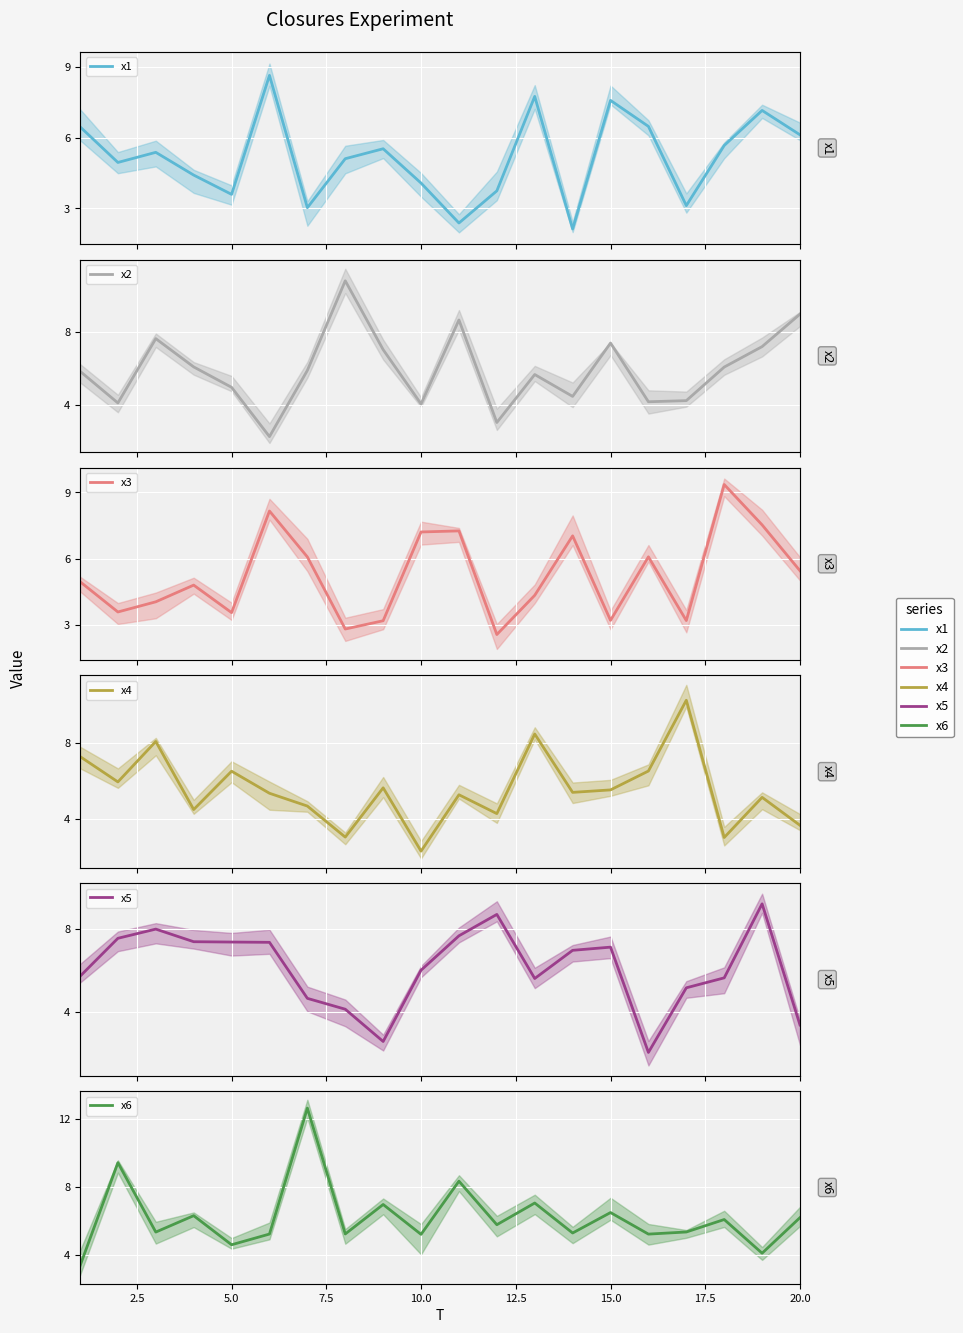

Rank the series by their maximum value, from highest to lowest.

x6, x2, x4, x3, x5, x1